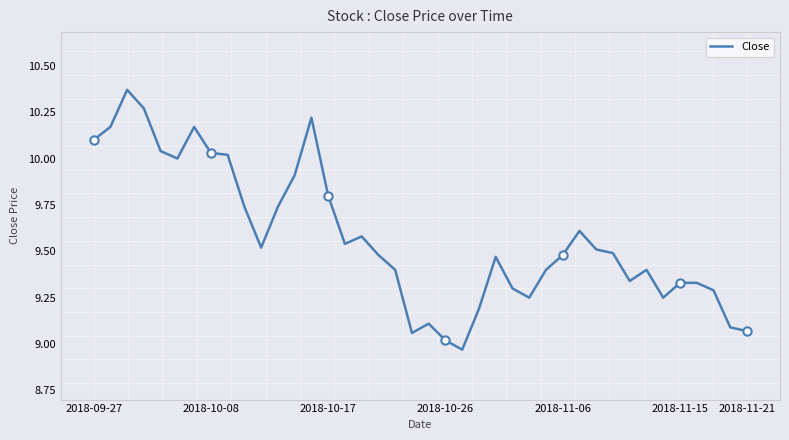

What is the difference between the maximum and second lowest values?

1.3